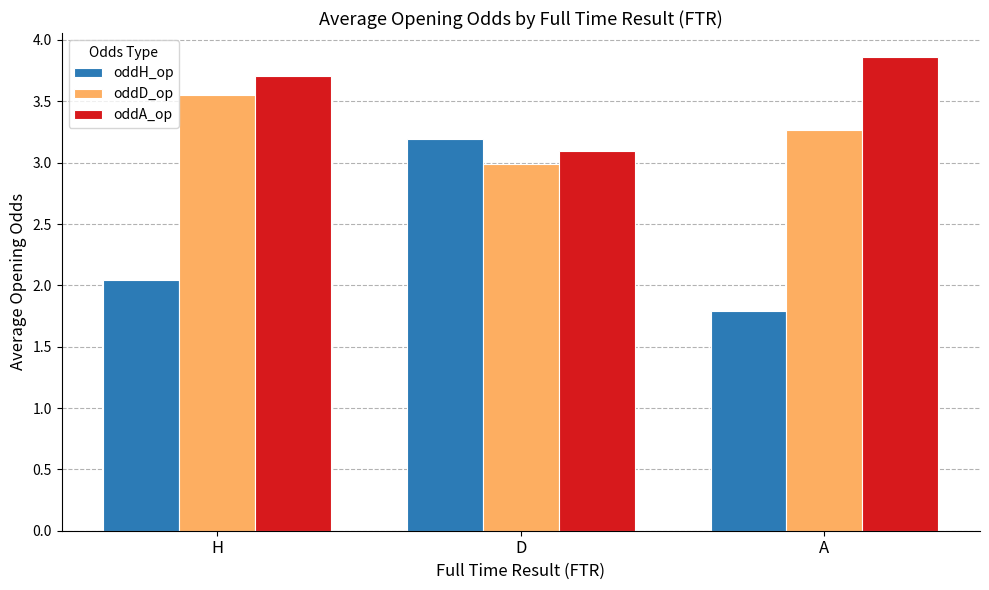

At which category does the chart reach its minimum across all series?

A